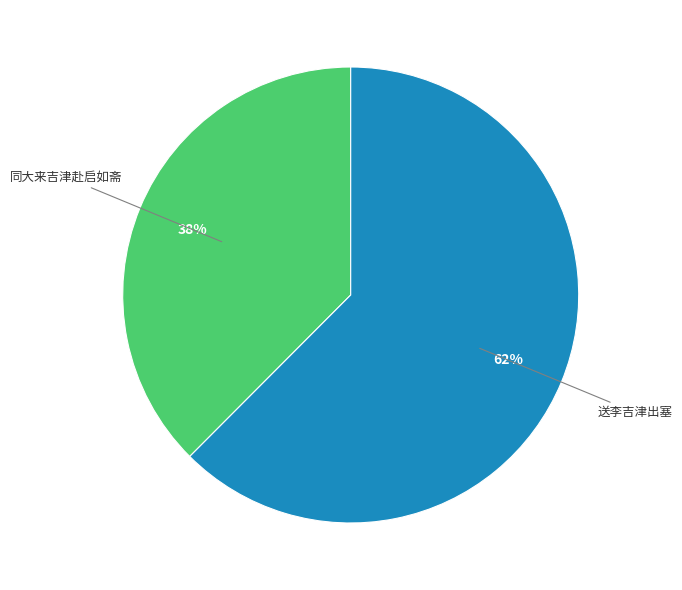

To the nearest percent, what is the average slice percentage?

50%